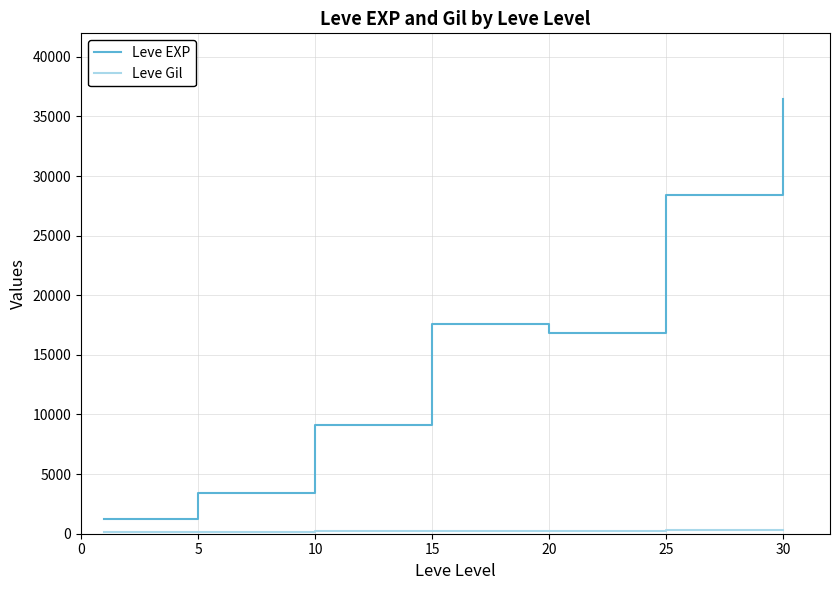

How many data points does each series have?

7